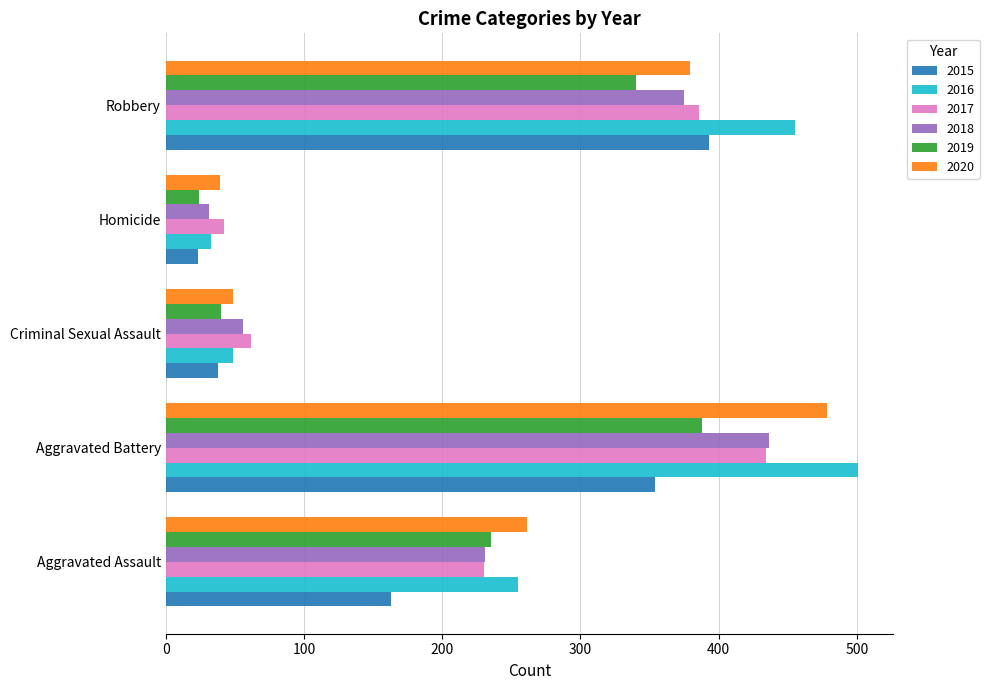

What are all the series names shown in the legend?

2015, 2016, 2017, 2018, 2019, 2020